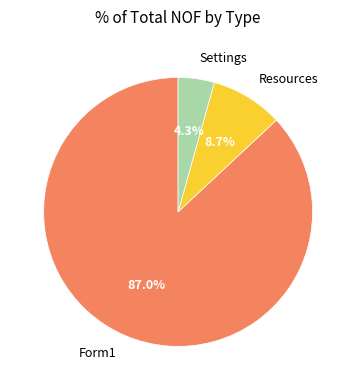

How many slices are in this pie chart?

3